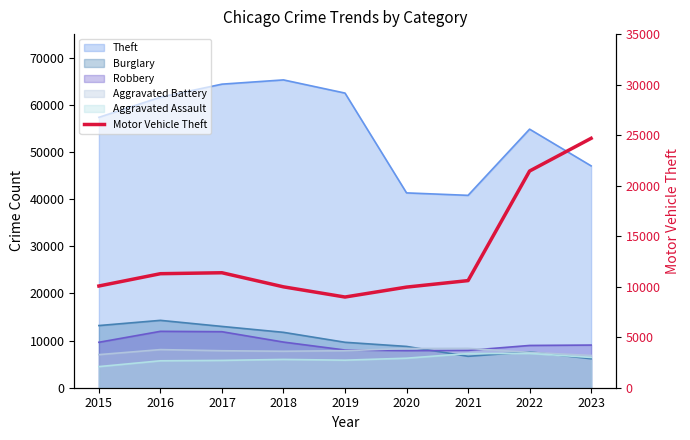

What is the difference between the second highest and second lowest values?

11489